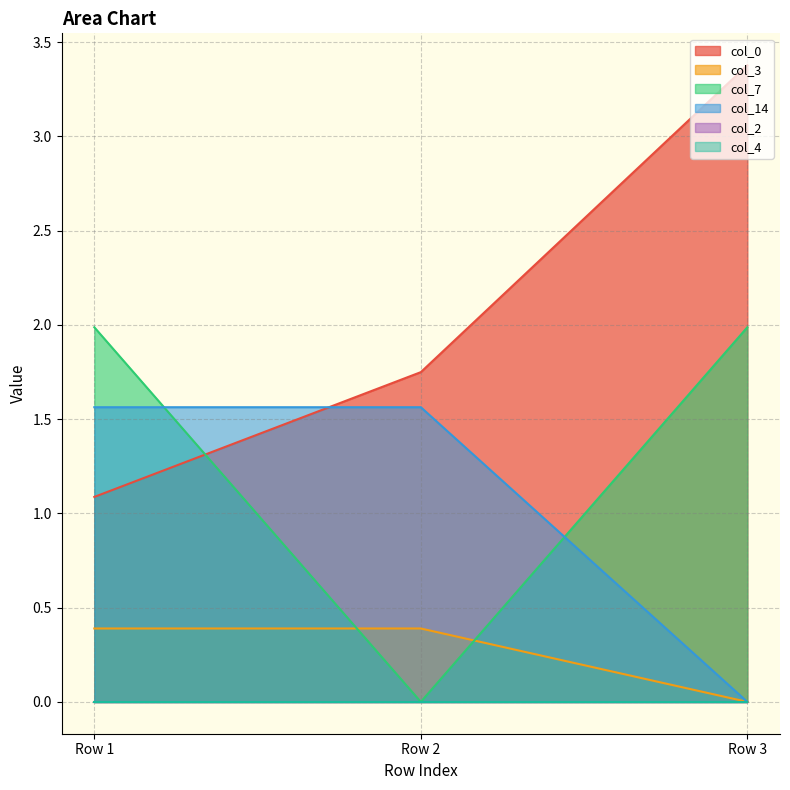

Does the chart display data point markers on the line(s)?

No